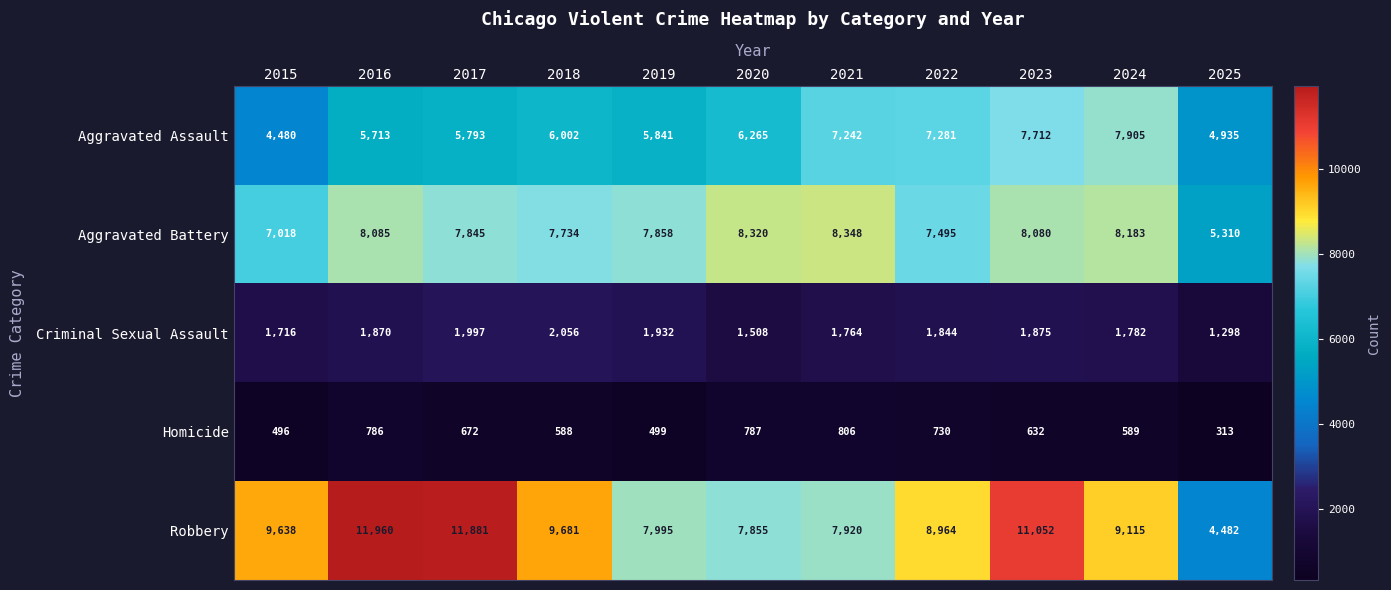

What is the difference between the Criminal Sexual Assault values at 2025 and 2020?

210